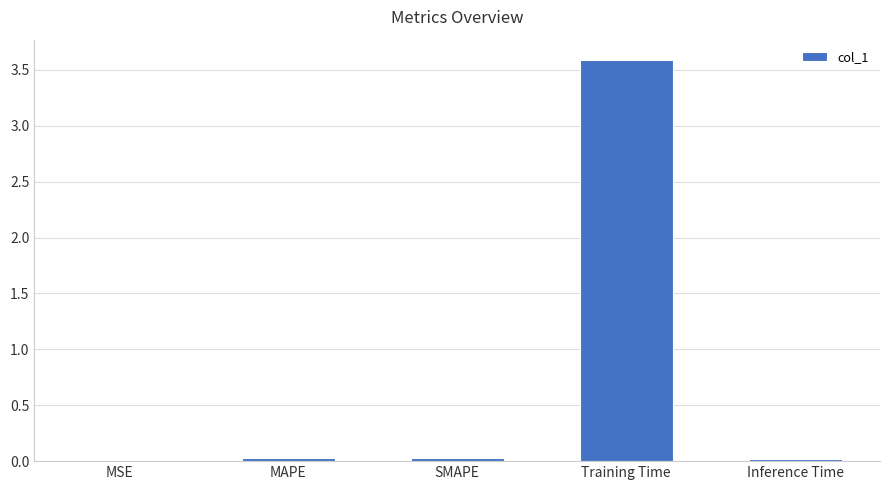

Which has a higher value, Training Time or Inference Time?

Training Time